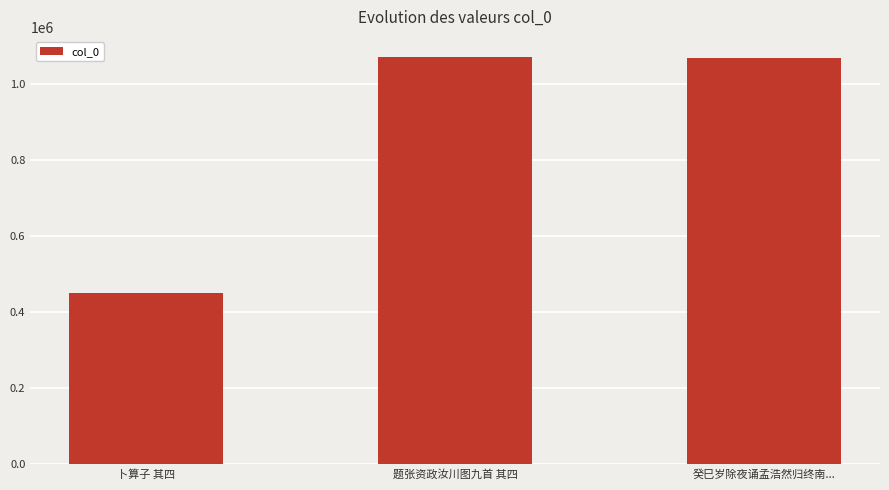

What is the greatest value displayed?

1071537